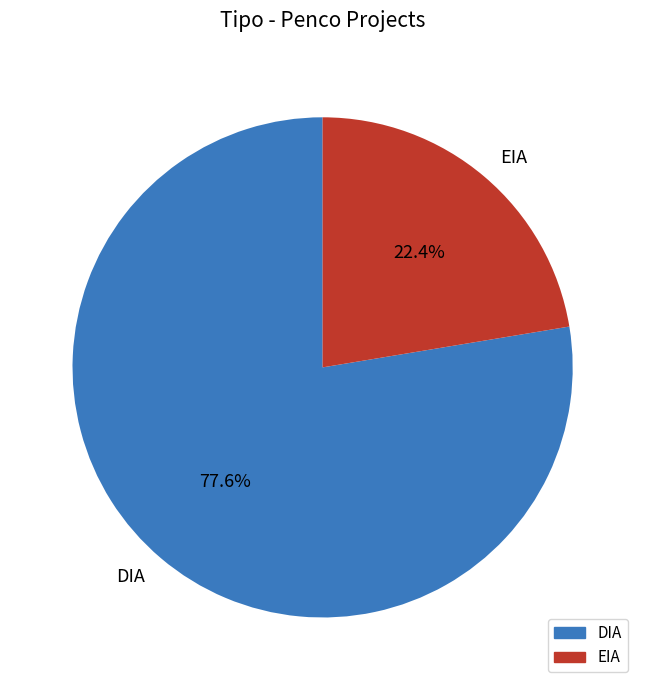

Approximately how many times larger is the value at EIA compared to DIA?

0.3